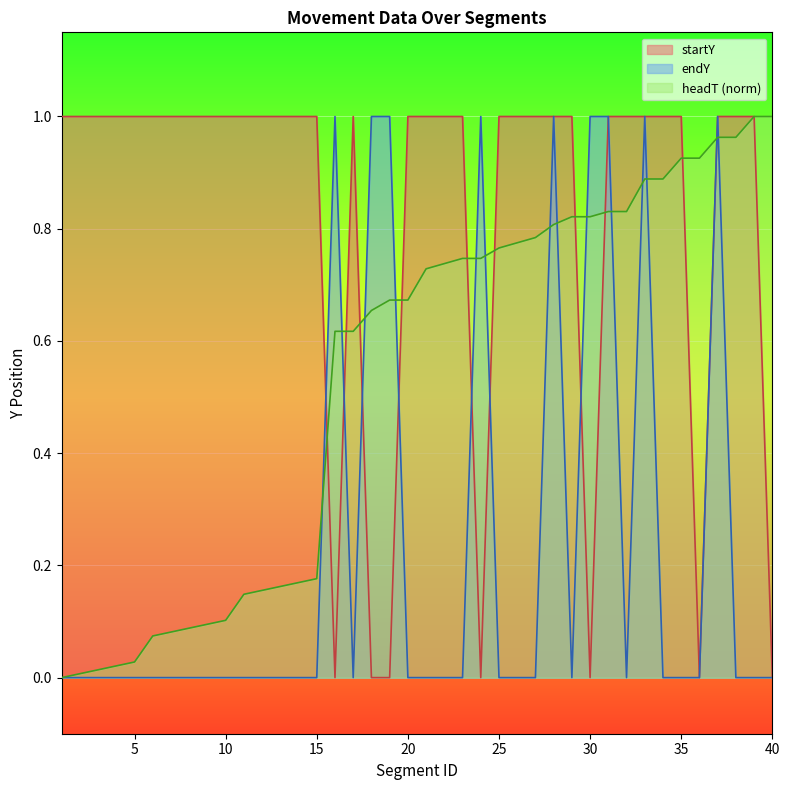

Which series has the largest range (max minus min)?

startY